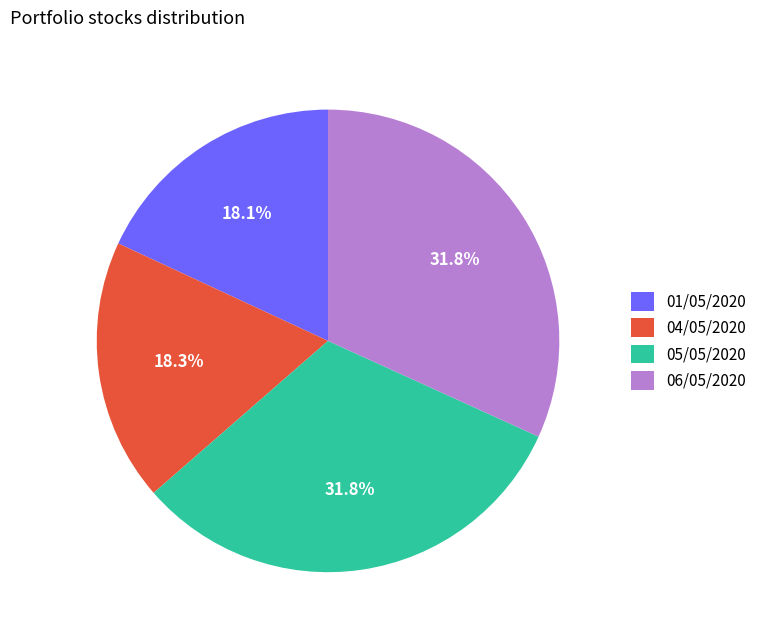

Which has a higher value, 05/05/2020 or 01/05/2020?

05/05/2020